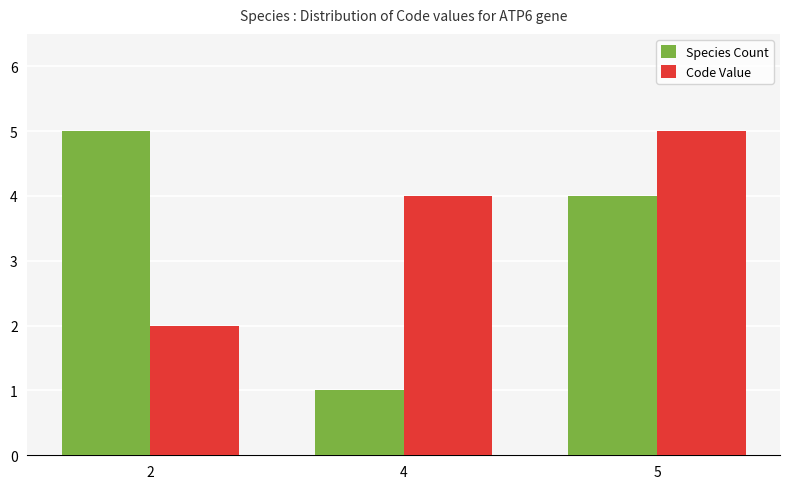

Is it true that Species Count equals 2 at 4?

False